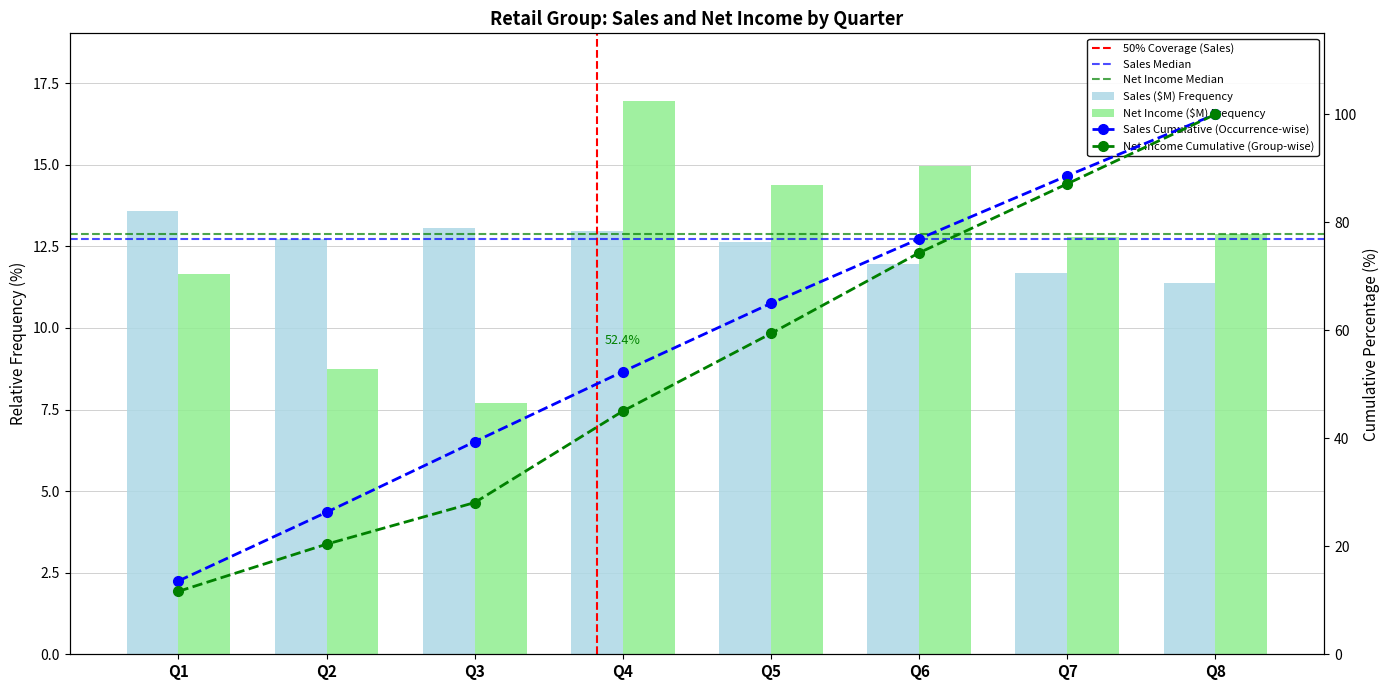

What is the greatest value displayed?

16.9